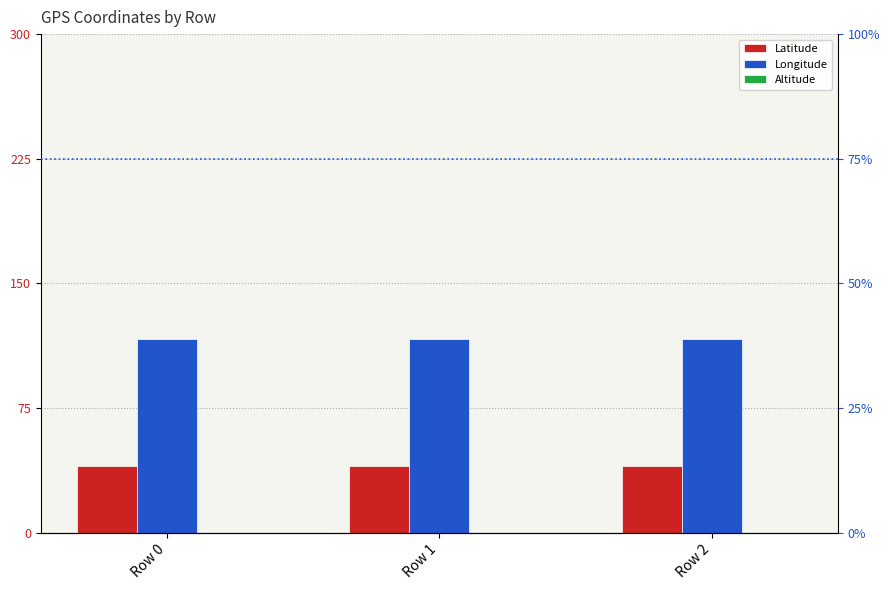

Reading right to left, list all the values displayed in this chart.

Latitude: Row 2=39.9	Row 1=40.0	Row 0=40.0
Longitude: Row 2=116.3	Row 1=116.4	Row 0=116.4
Altitude: Row 2=0.0	Row 1=0.0	Row 0=0.0